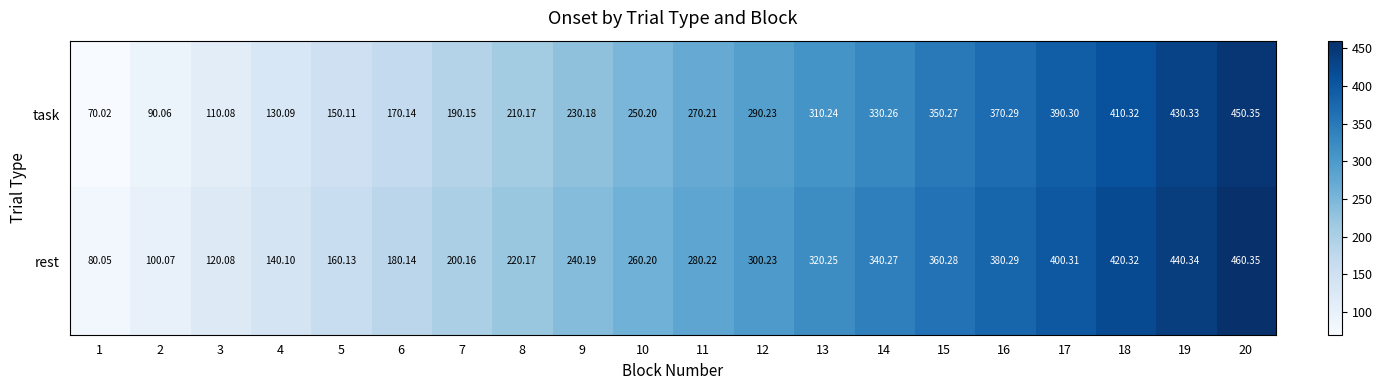

Which series has the largest total across all categories?

rest